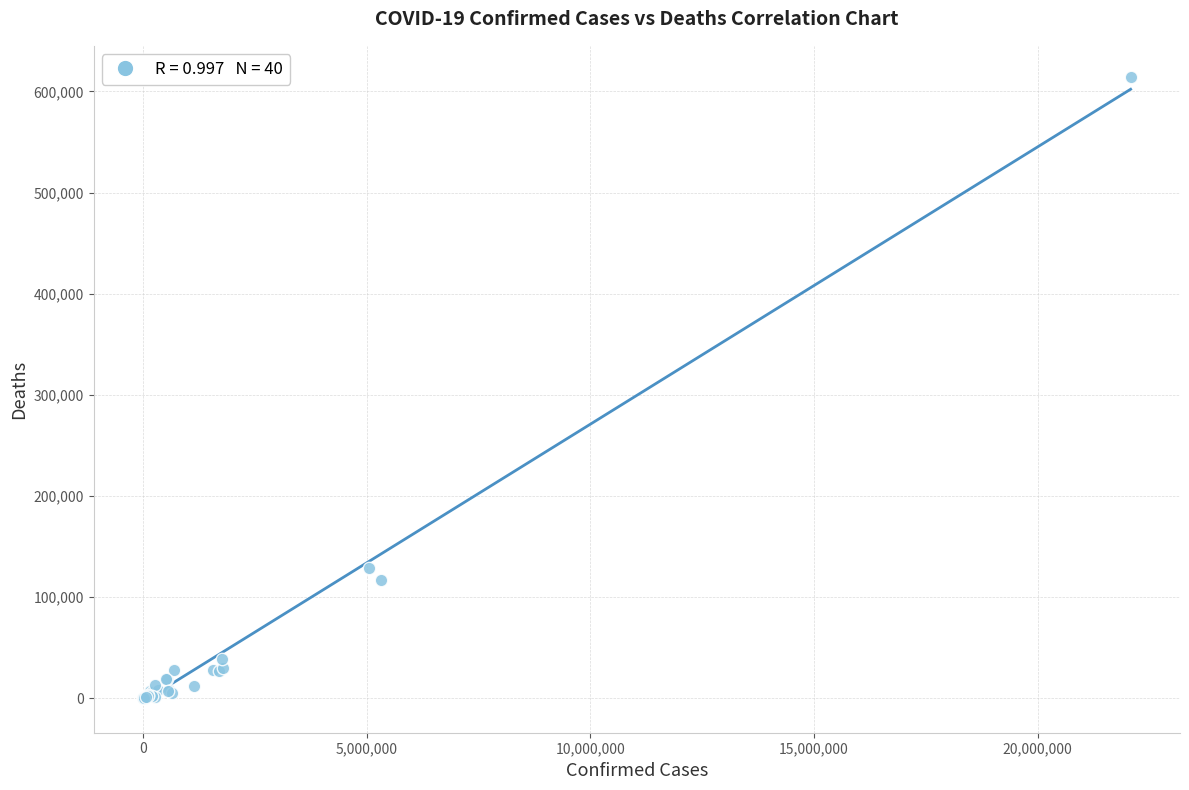

What Y value in the scatter plot is closest to 307094?

128394